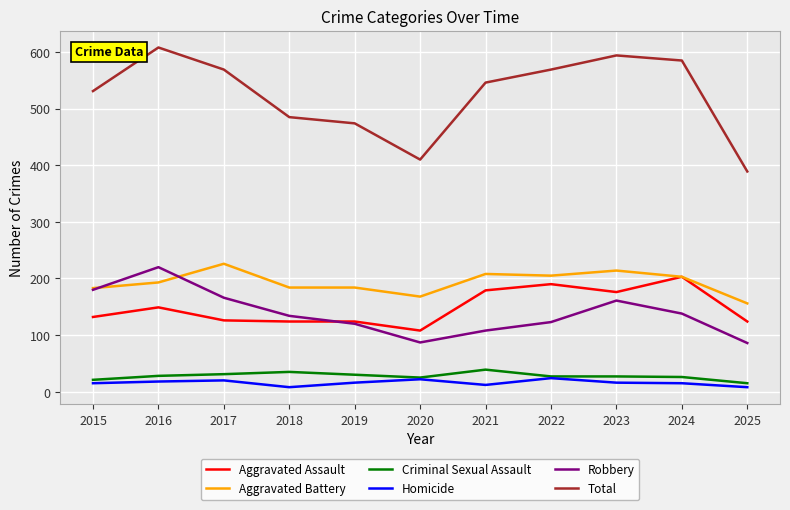

What value does the Homicide series have at 2017?

20